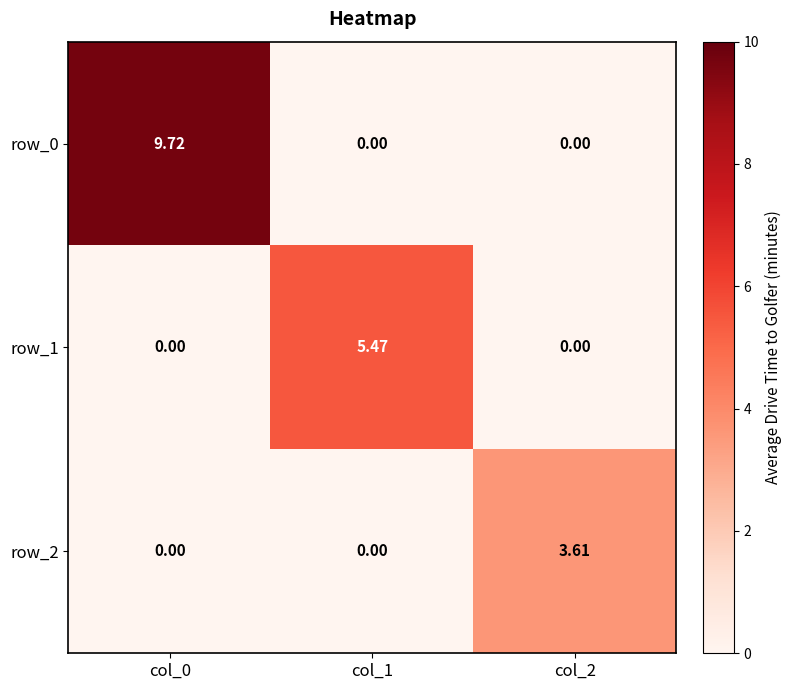

How many data points in row_2 are above 0?

1